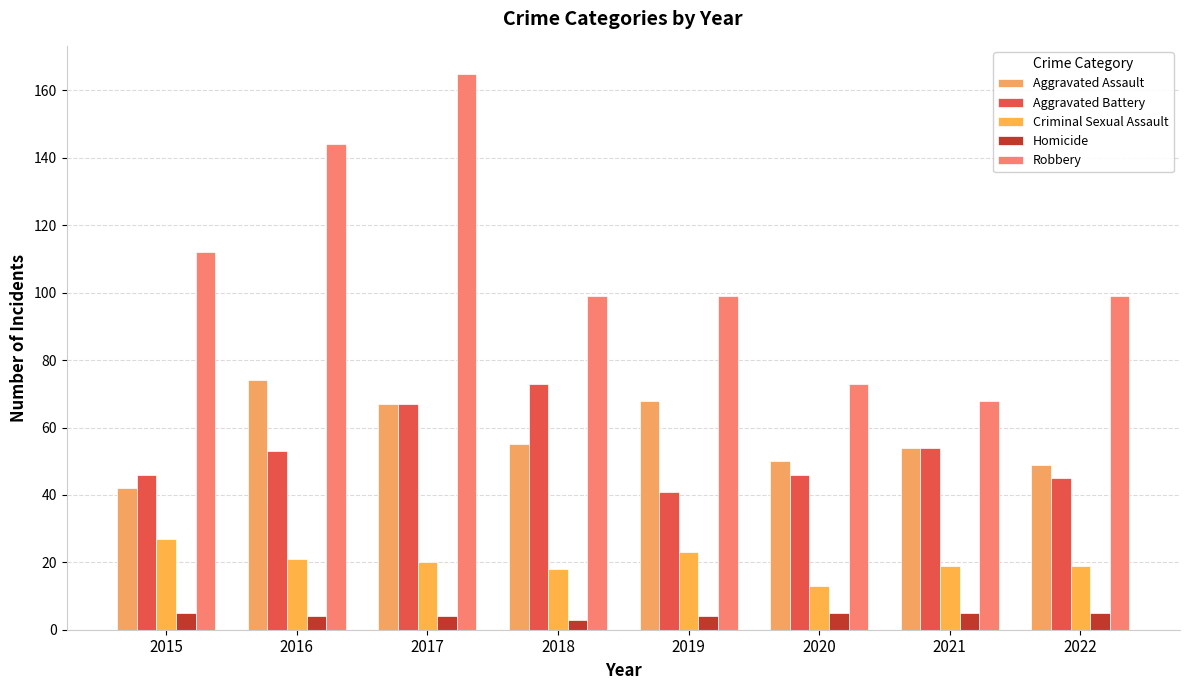

Is the value of Robbery at 2022 greater than the value of Criminal Sexual Assault at 2022?

Yes